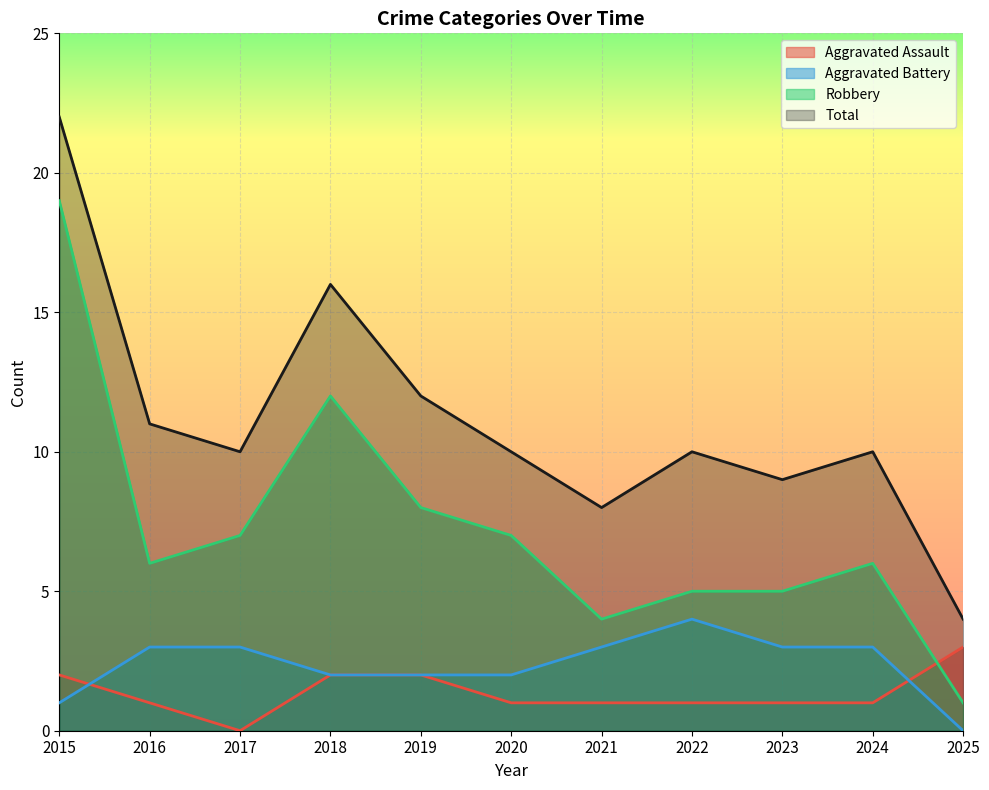

How many data points in Total are above 10?

4